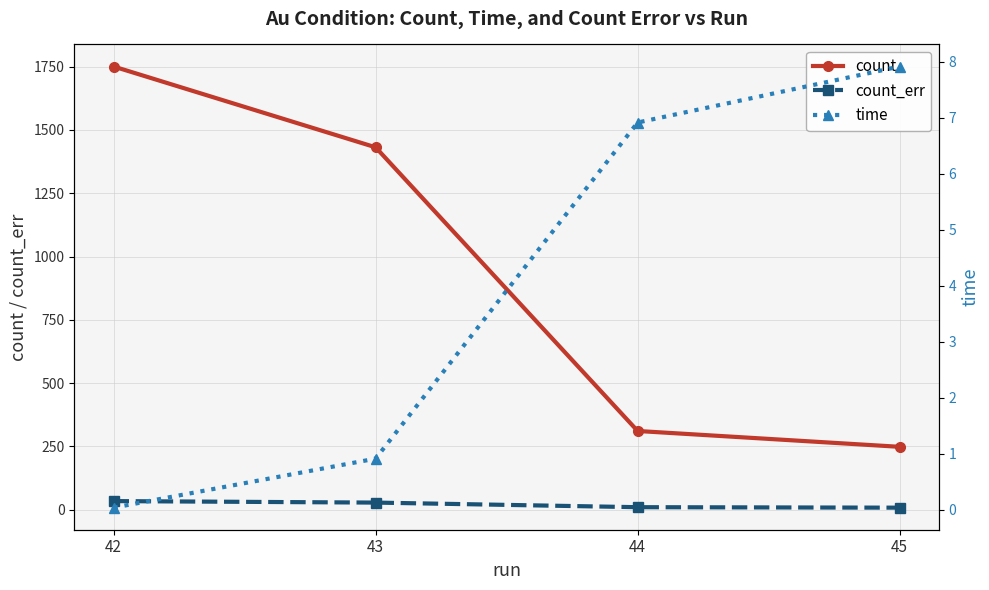

At 42, list the series in order from smallest to largest.

time, count_err, count